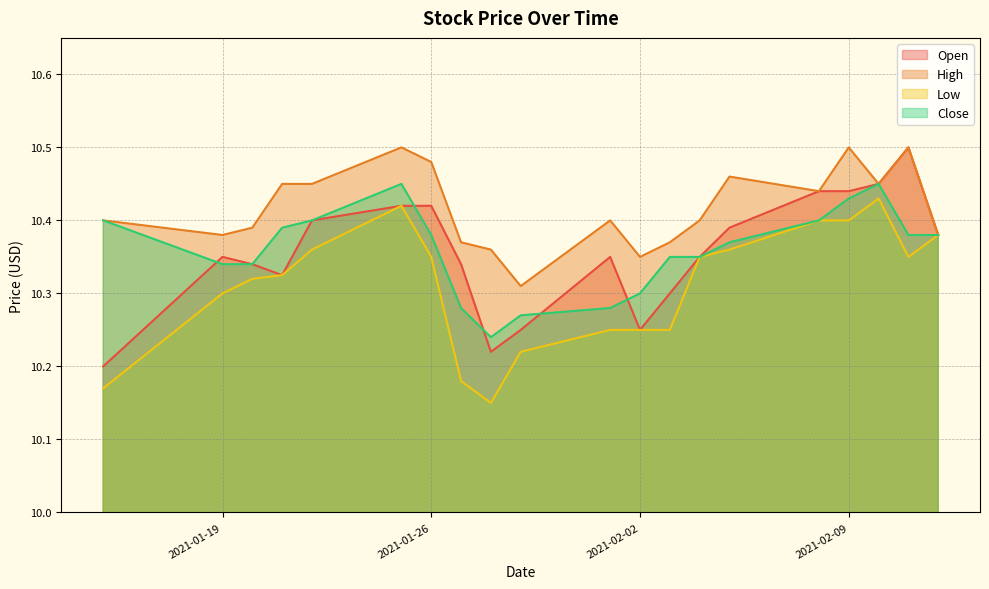

Is it true that Low equals 10.4 at 2021-02-12?

True